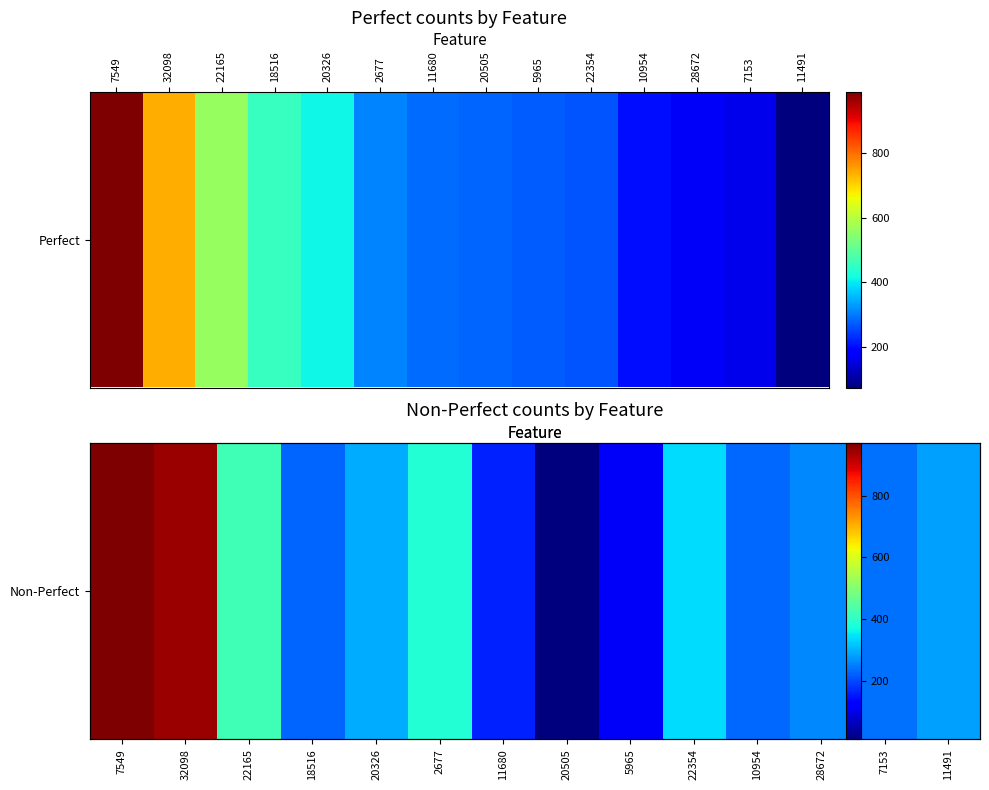

At which label is the value closest to 490?

22165